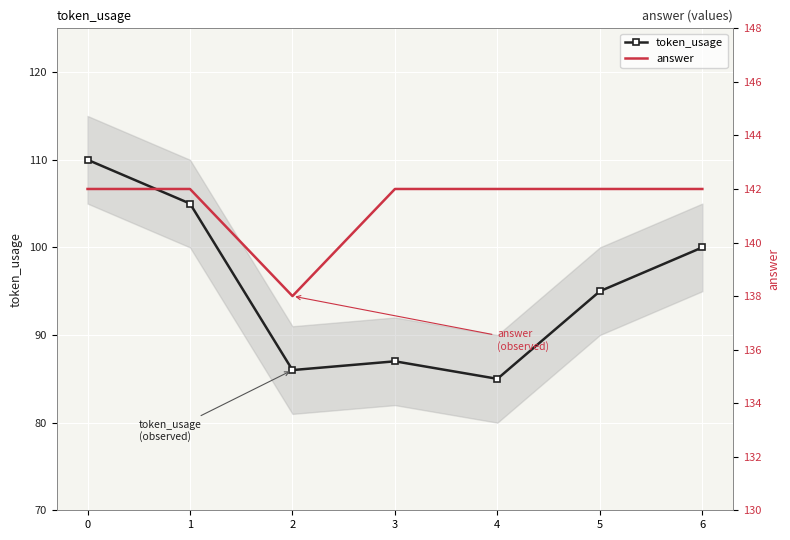

The answer series shows 138 at 2. True or false?

True